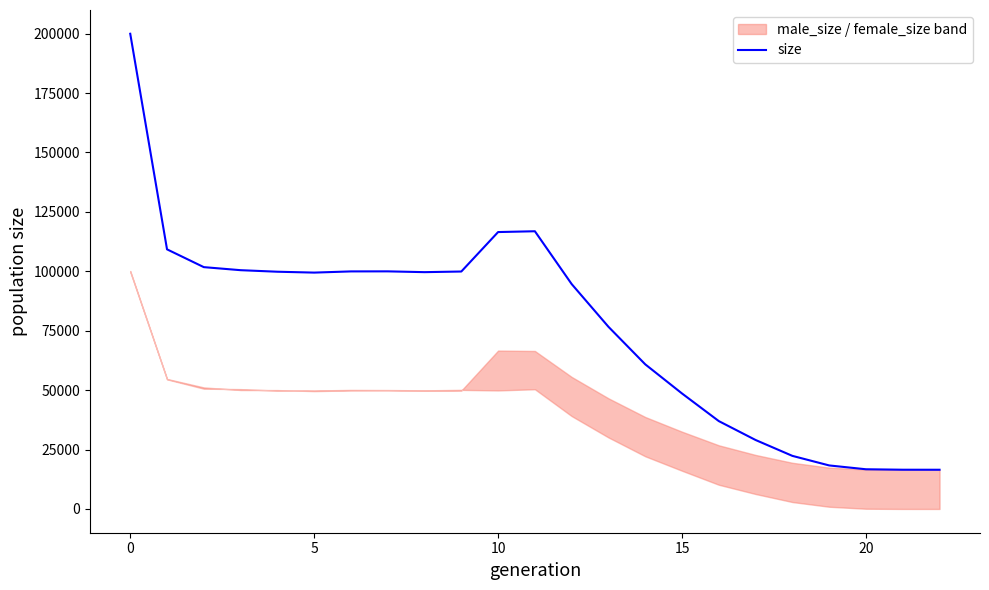

The chart shows a value of 36063 at 18. True or false?

False